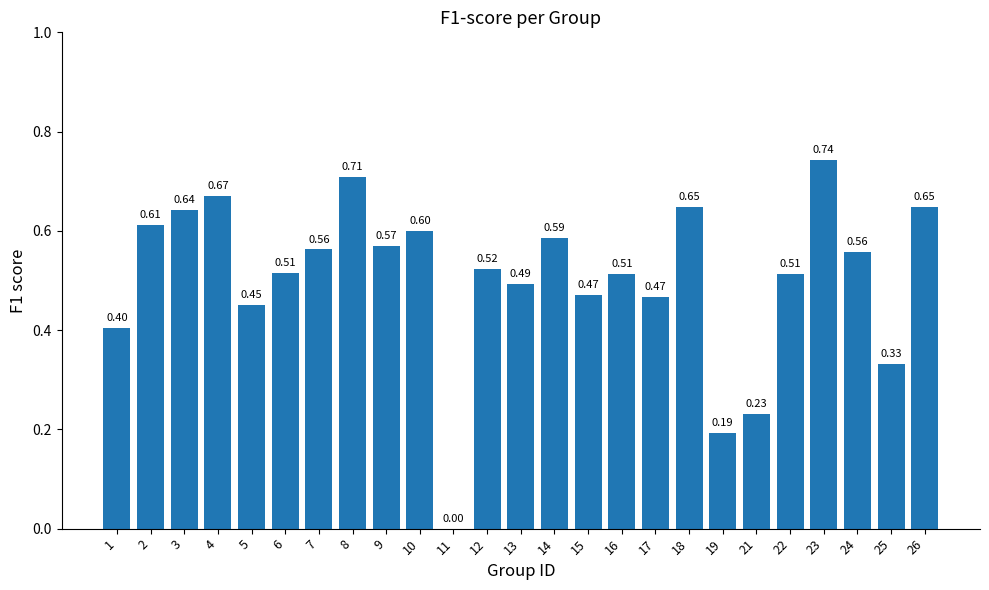

What is the change in value from 9 to 19?

-0.4